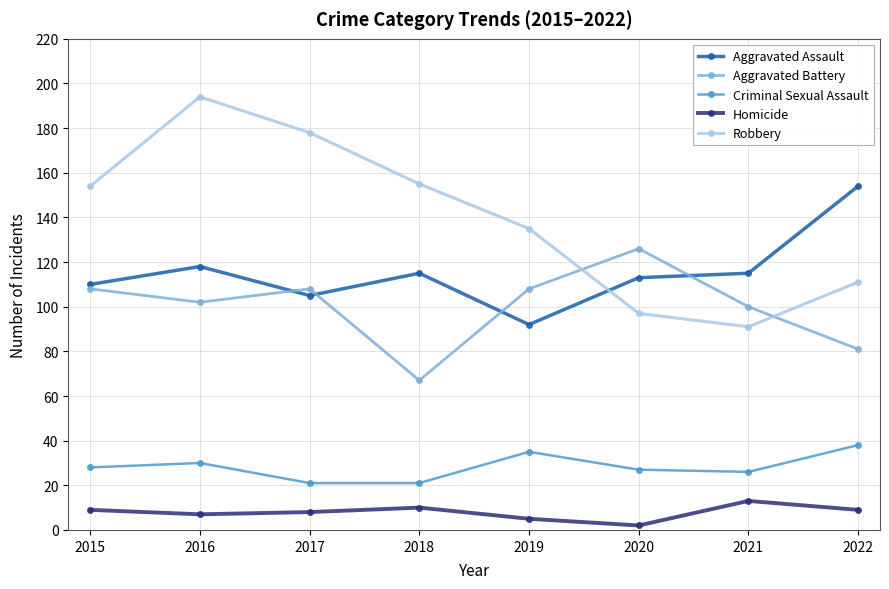

What is the difference between the highest and lowest values at 2016?

187